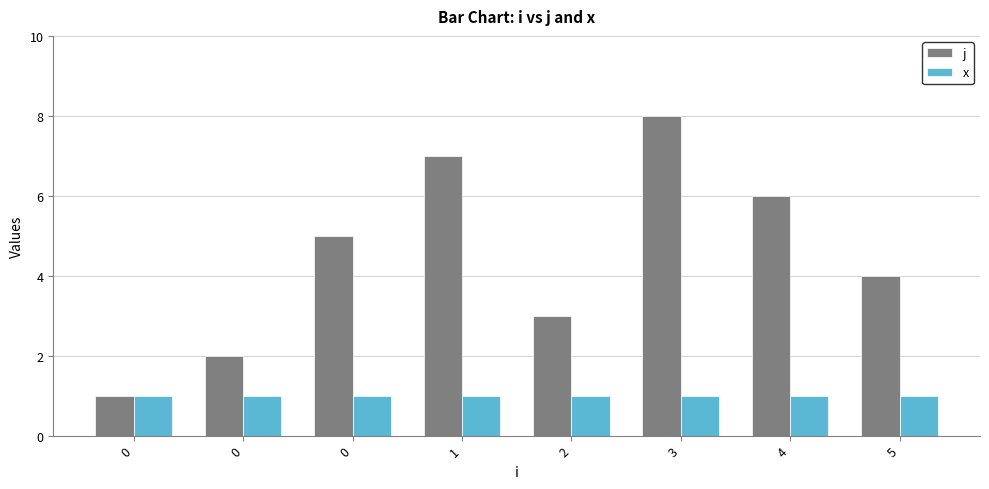

Count the number of categories in the chart.

8